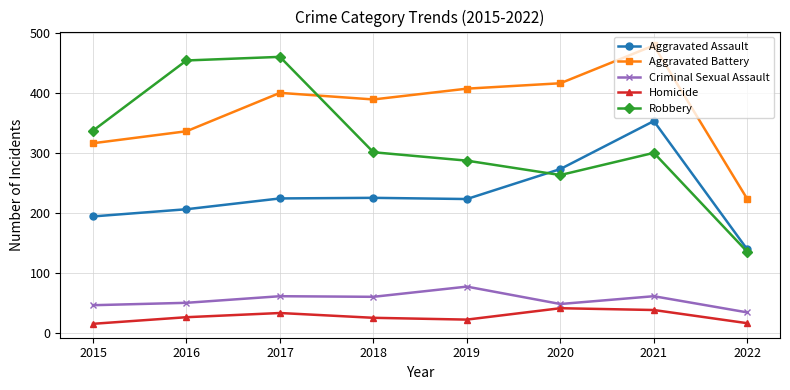

True or false: Aggravated Assault and Criminal Sexual Assault cross at least once.

False